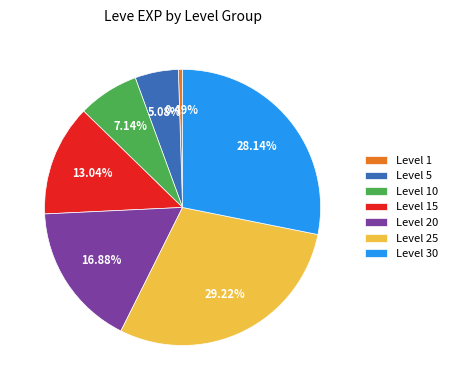

Do Level 20 and Level 30 together represent more than half of the pie?

No